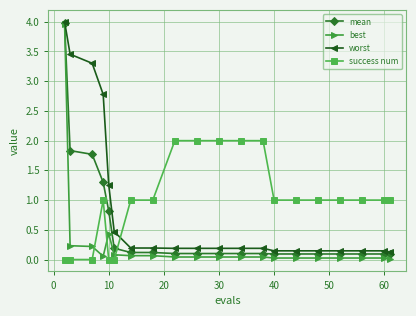

Which series ends up on top after the final intersection of success num and worst?

success num